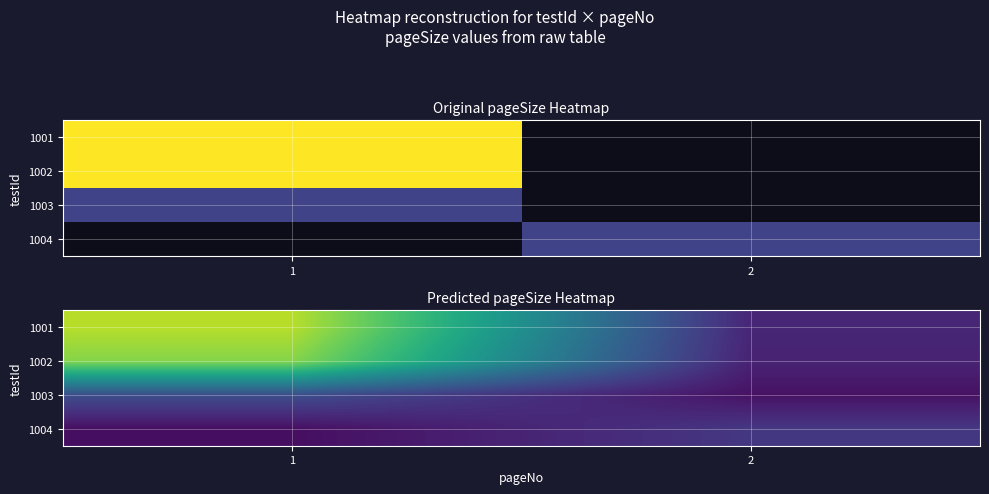

Where is 1004 nearest to the value 1?

1